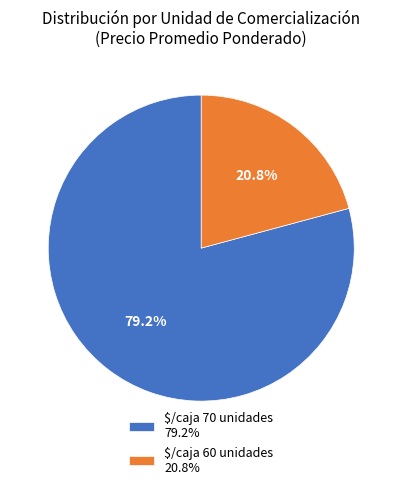

How many segments does this pie chart have?

2